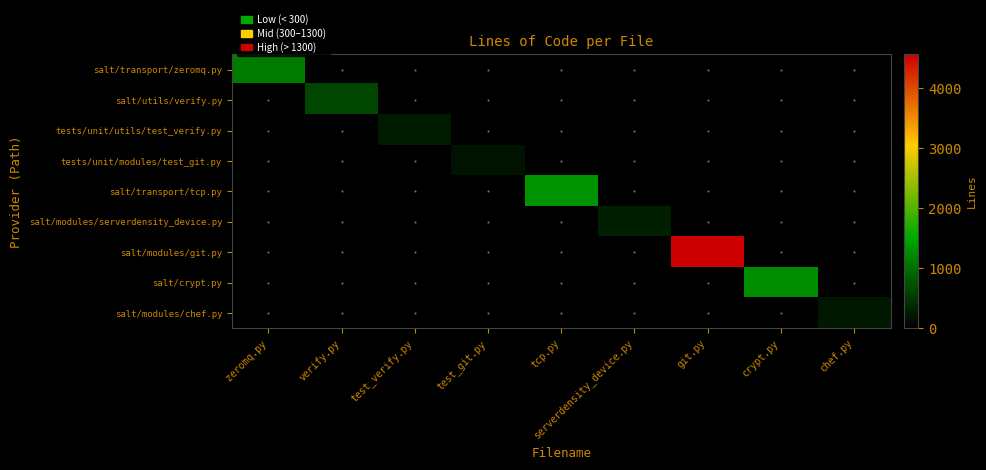

Rank the series by their maximum value, from highest to lowest.

salt/modules/git.py, salt/transport/tcp.py, salt/crypt.py, salt/transport/zeromq.py, salt/utils/verify.py, salt/modules/serverdensity_device.py, tests/unit/utils/test_verify.py, salt/modules/chef.py, tests/unit/modules/test_git.py